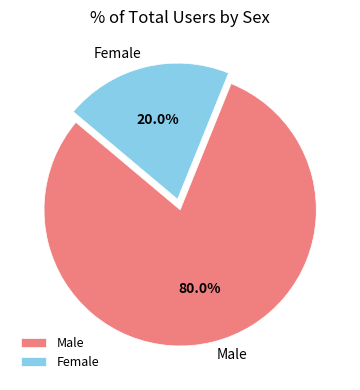

Does Female account for over 50% of the chart?

No